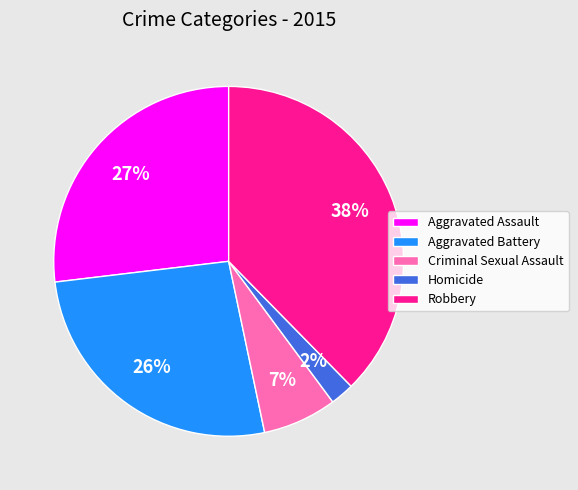

Is the sum of Criminal Sexual Assault and Aggravated Battery greater than half?

No